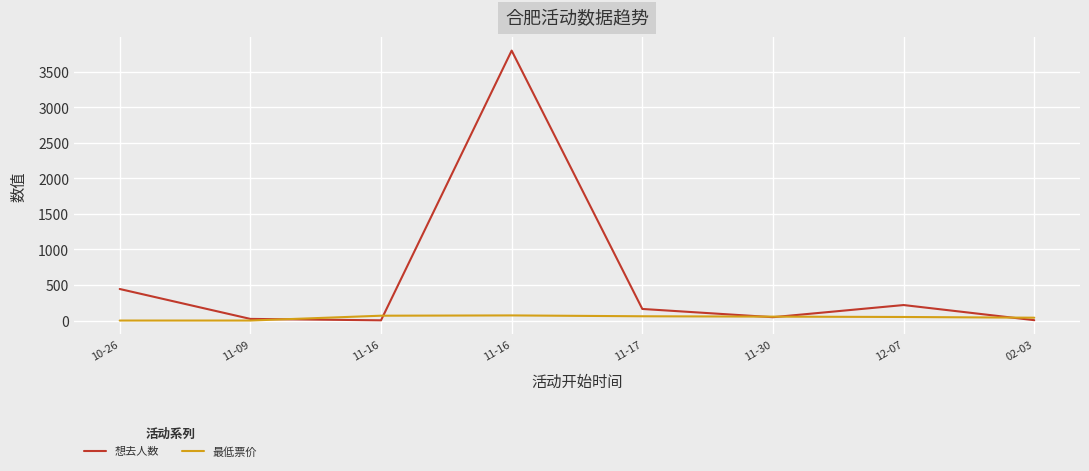

True or false: 最低票价 has a value of 68.0 at 11-16.

True